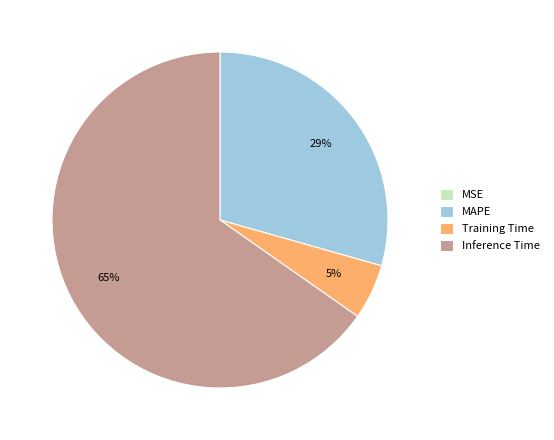

To the nearest percent, what is the combined percentage of MAPE and Inference Time?

95%